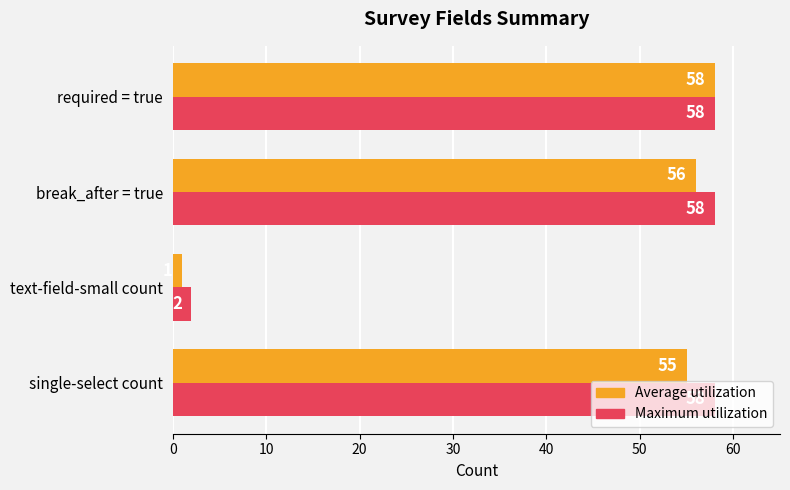

How many distinct data groups are displayed?

2